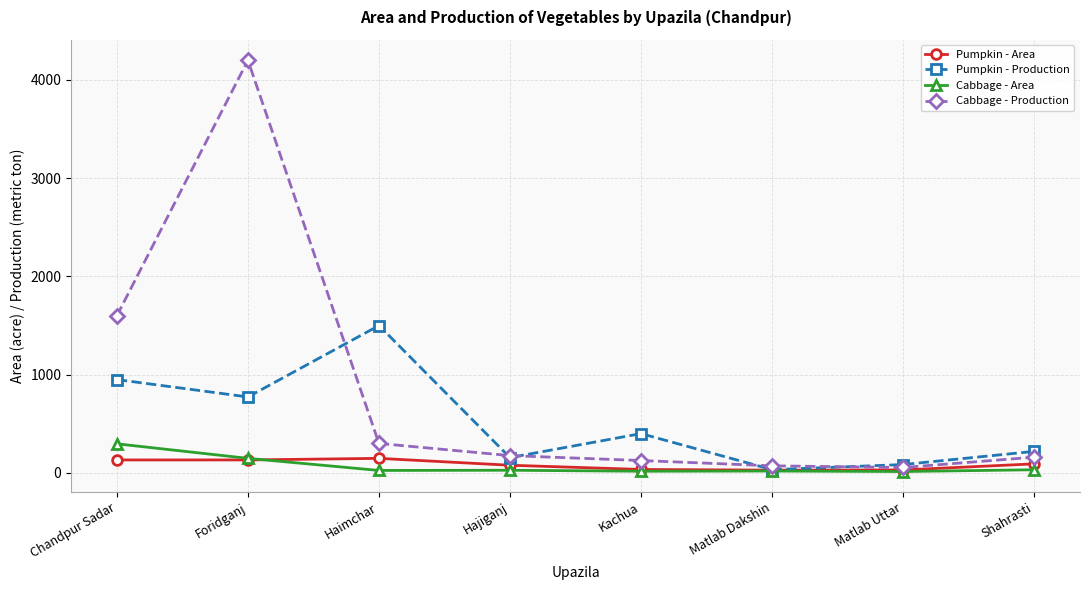

Is the value of Cabbage - Production at Haimchar greater than the value of Pumpkin - Area at Shahrasti?

Yes